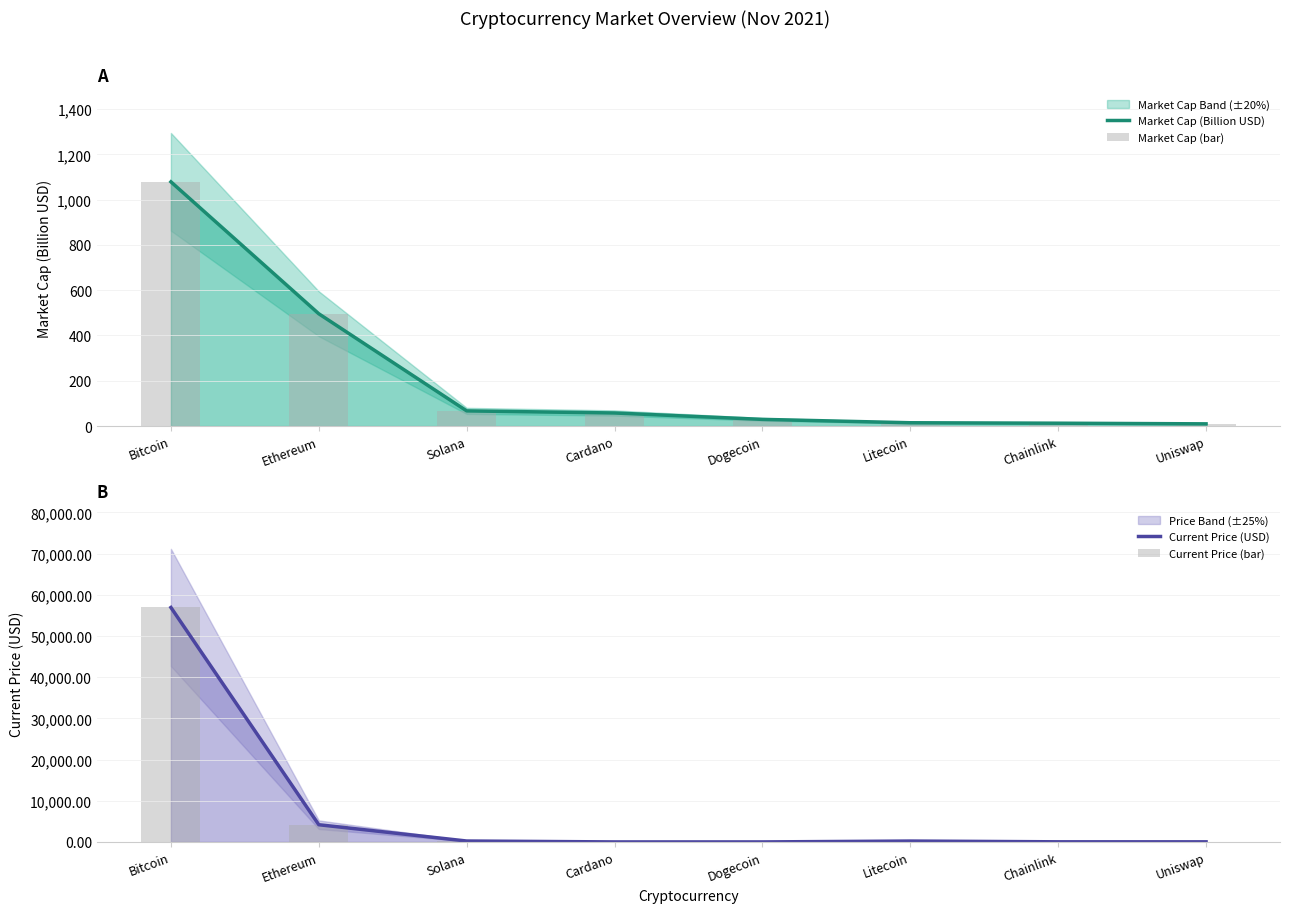

Which series has the largest total across all categories?

Current Price (USD)